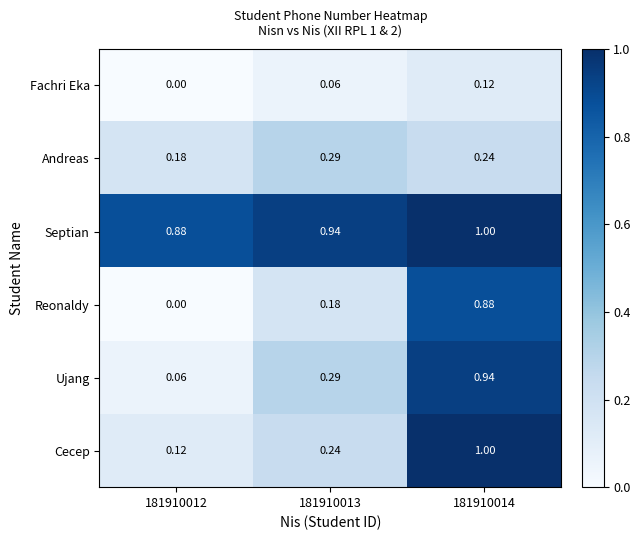

What is the total value across all series at 181910012?

1.2